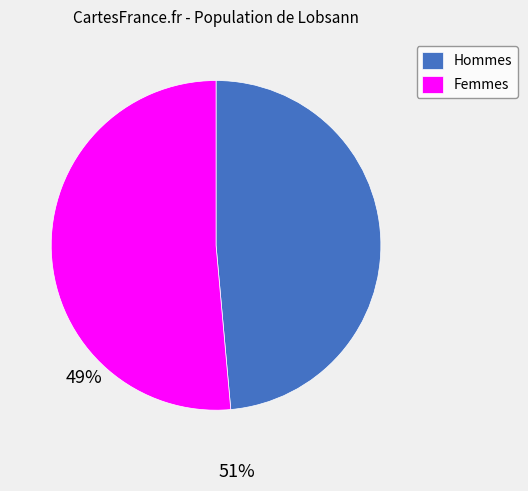

Is the sum of Femmes and Hommes greater than half?

Yes